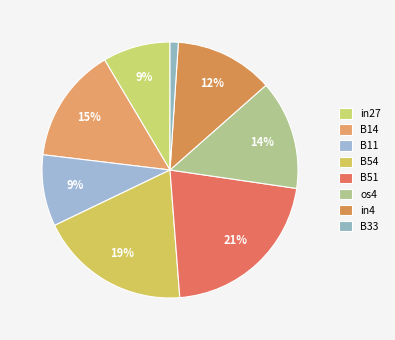

The in4 slice represents 12% of the pie. True or false?

True